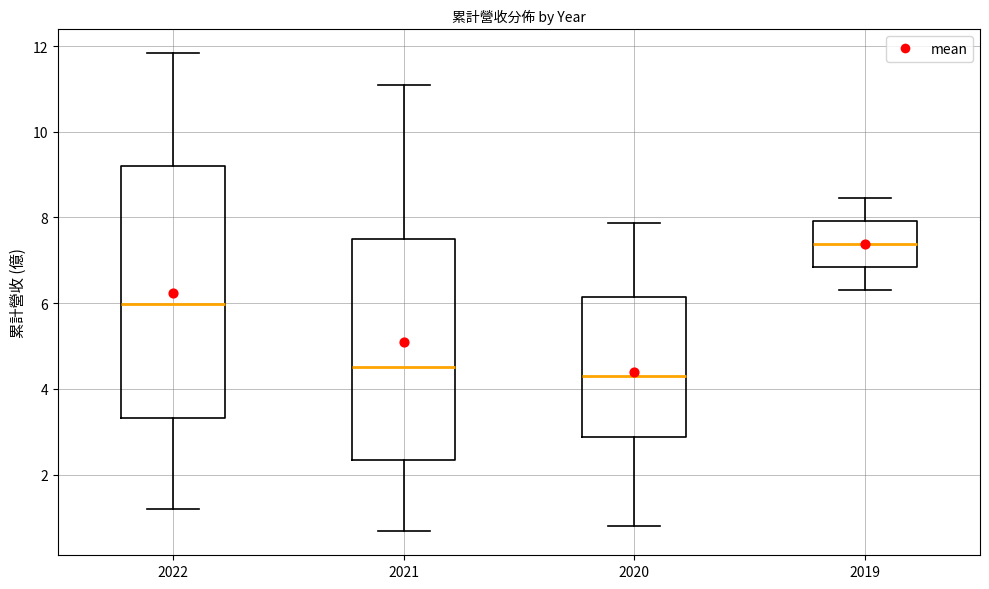

Where is the upper edge of the box at x = 2021 on the y-axis? The values are not printed on the chart, so give them approximately, as read against the axis.

7.6